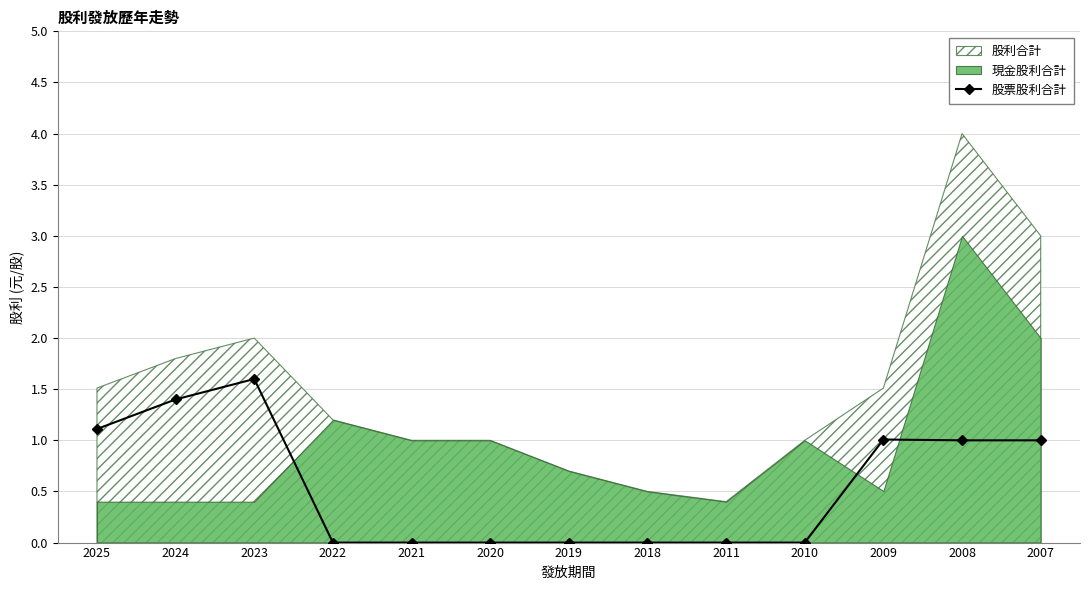

How many positive values are there?

6